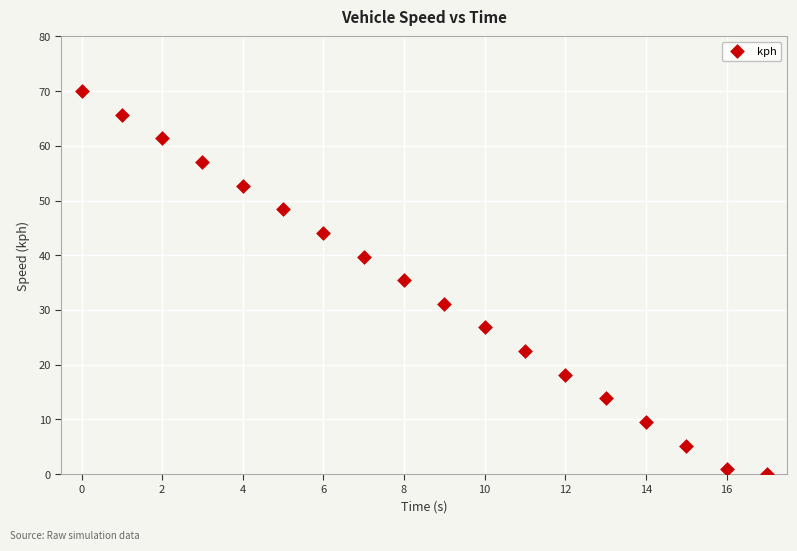

What is the range of Y values (max minus min)?

70.0